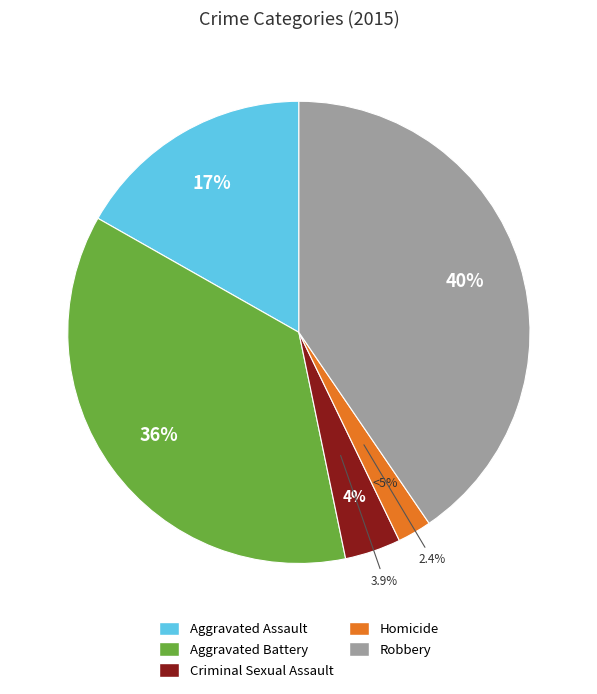

How many slices are in this pie chart?

5